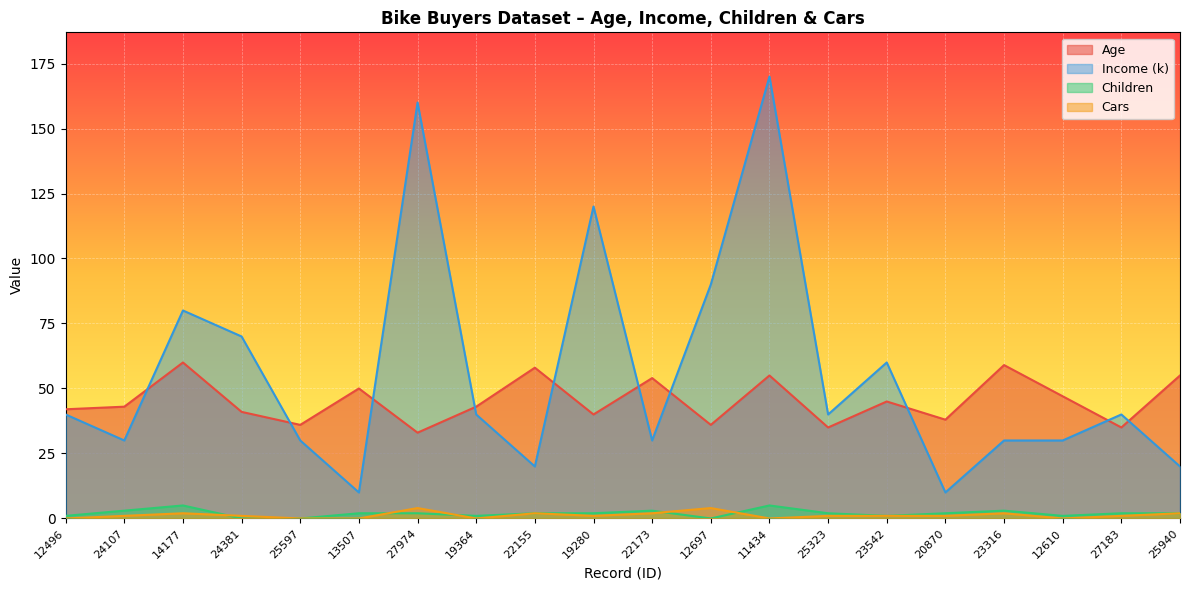

True or false: Income (k) and Cars intersect in this chart.

False